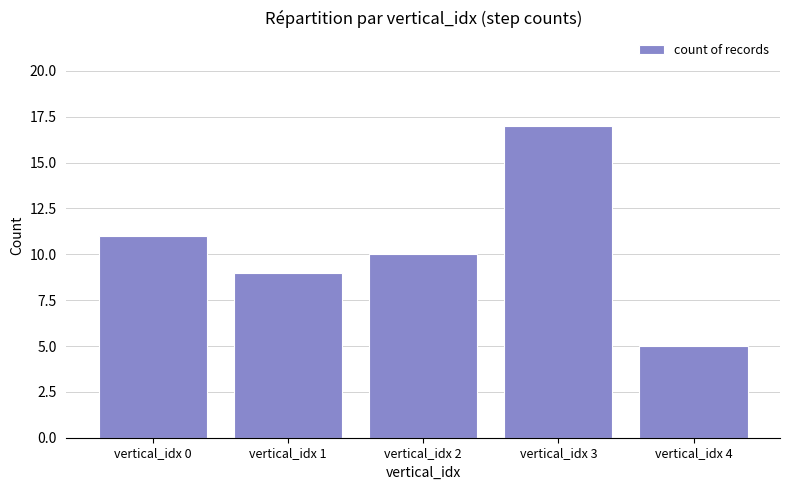

Where is the data nearest to the value 11?

vertical_idx 0